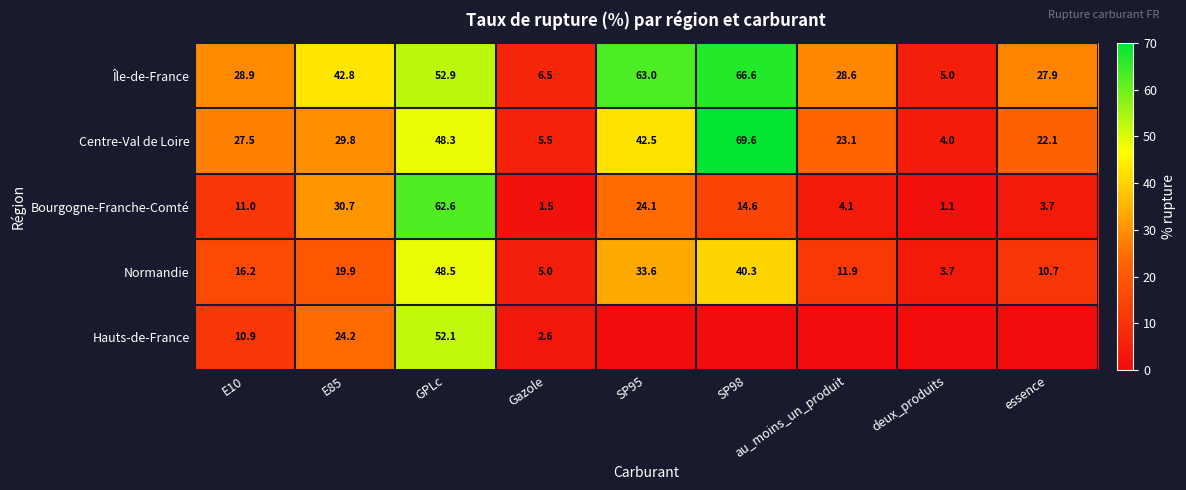

At how many categories does at least one series exceed 6?

8